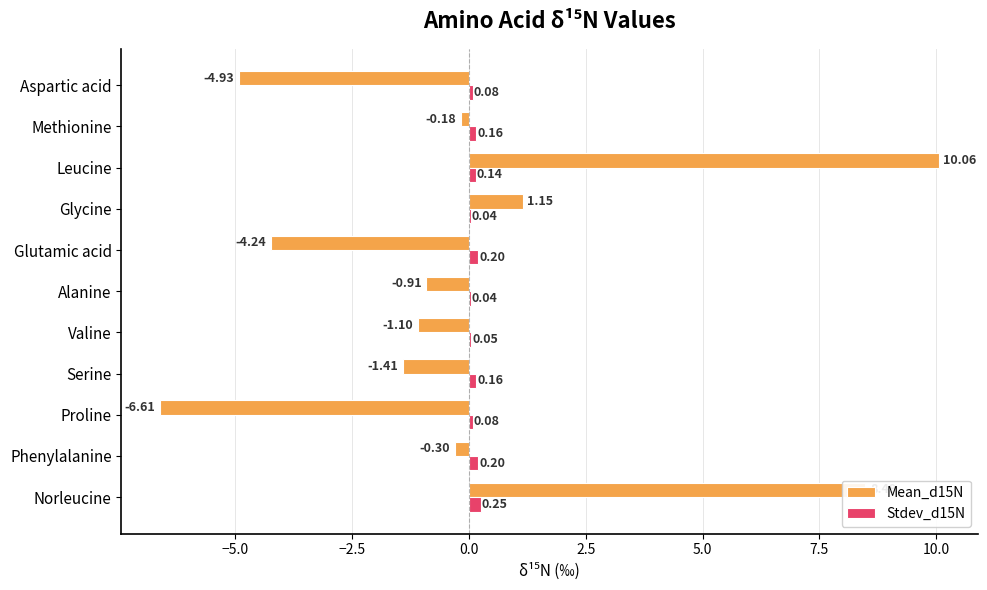

At which label does Stdev_d15N reach its peak?

Norleucine